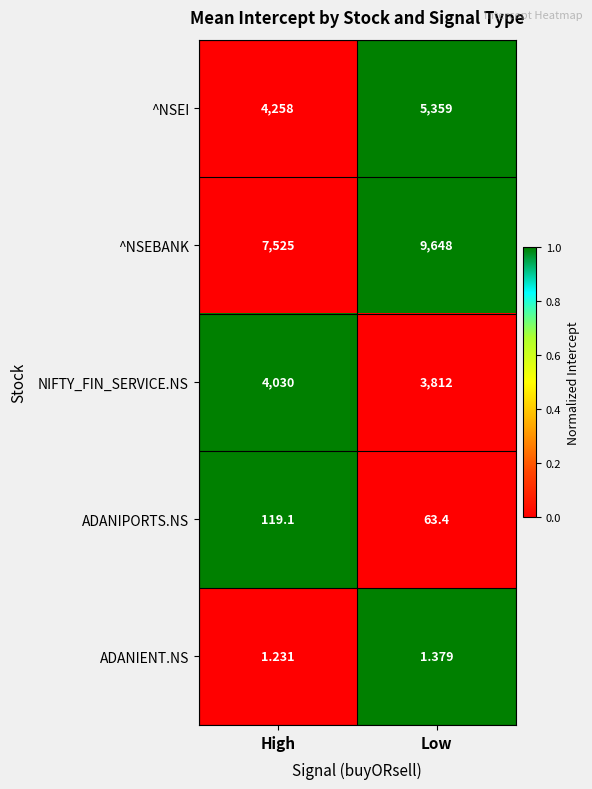

What is the maximum value shown in the chart?

9648.0